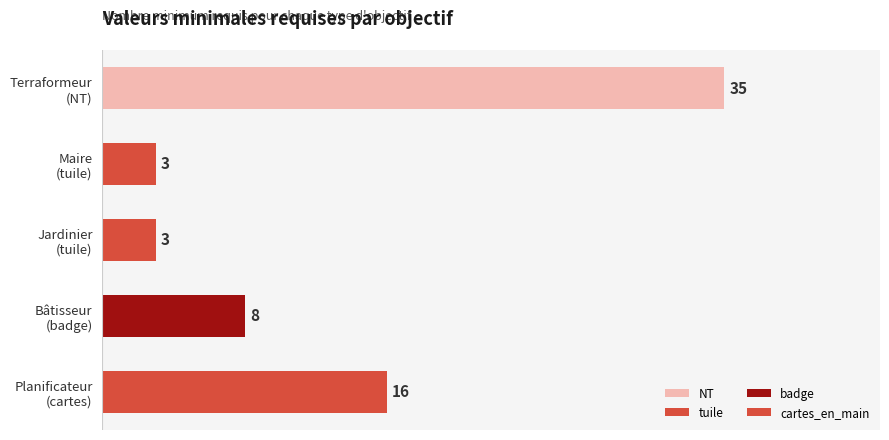

What is the value of the 3rd bar from the top?

3